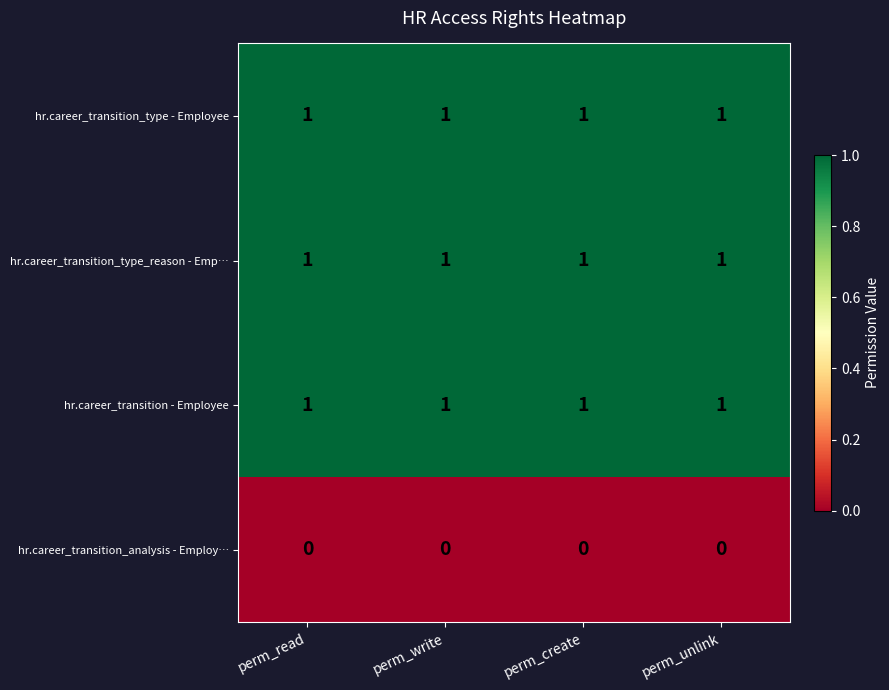

The value of hr.career_transition_type_reason - Emp… at perm_write is 1. True or false?

True